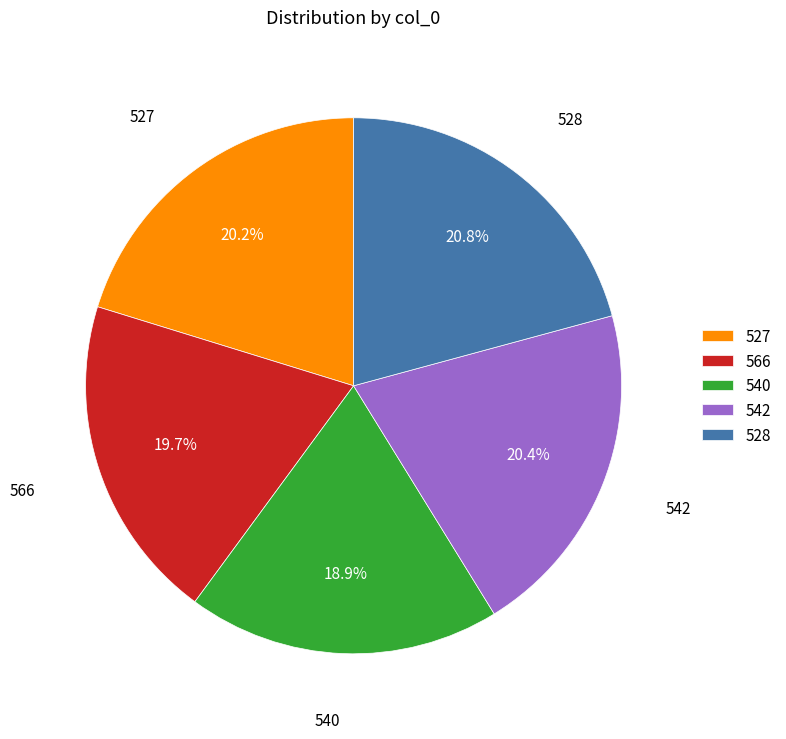

Which has a higher value, 542 or 540?

542